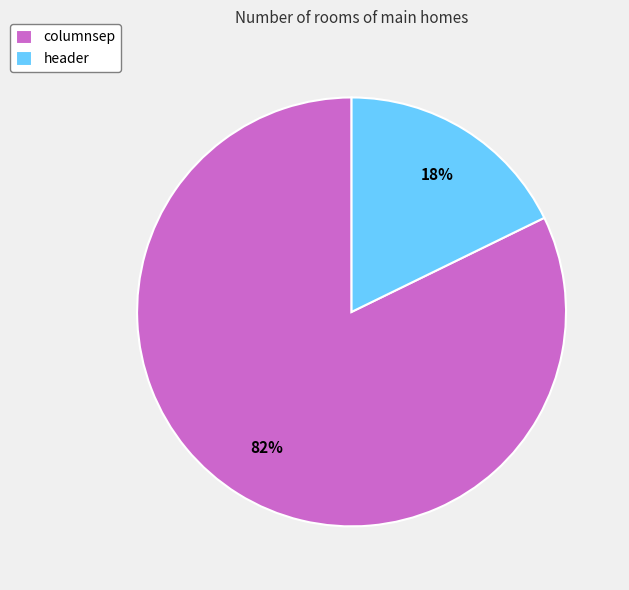

To the nearest percent, what is the difference between the columnsep and header slice percentages?

64%